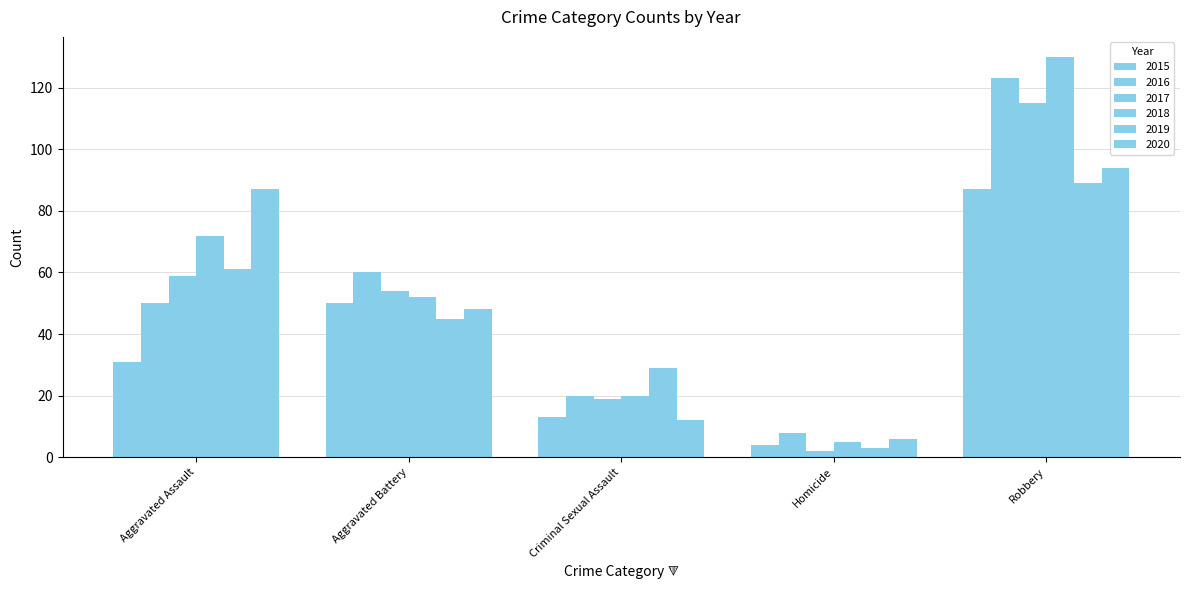

What is the difference between the maximum and minimum values in the 2015 series?

83